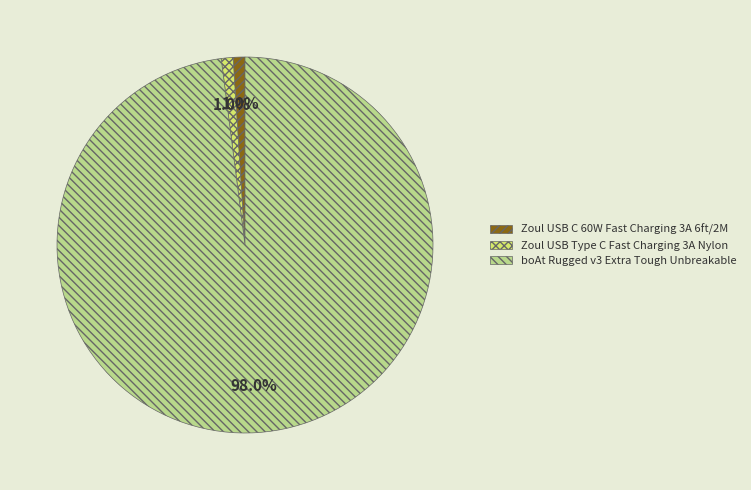

Which category has the biggest portion of the pie?

boAt Rugged v3 Extra Tough Unbreakable